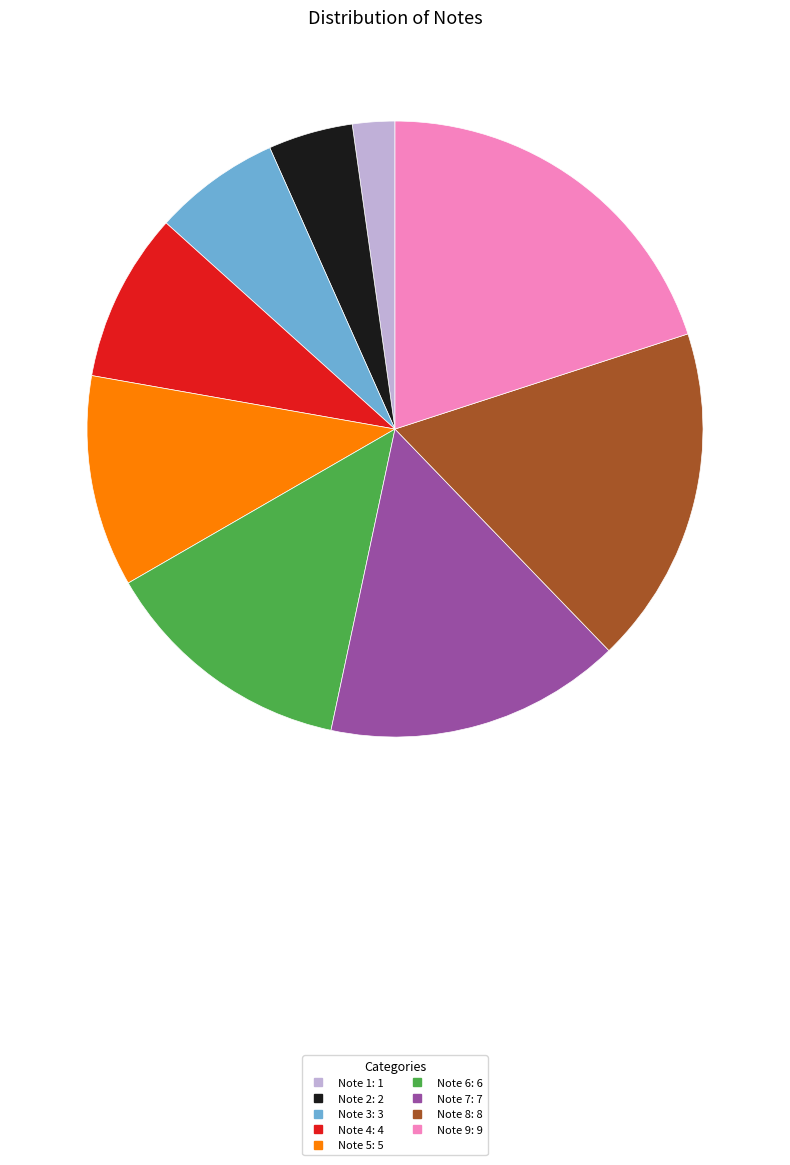

Does Note 8 account for over 50% of the chart?

No